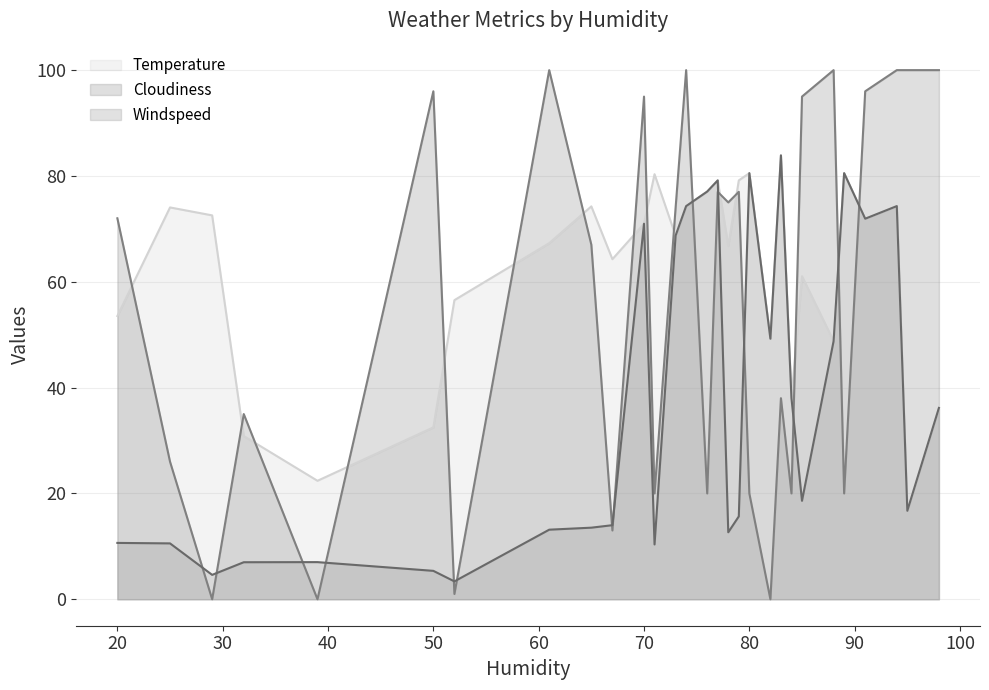

True or false: Temperature and Windspeed intersect in this chart.

False